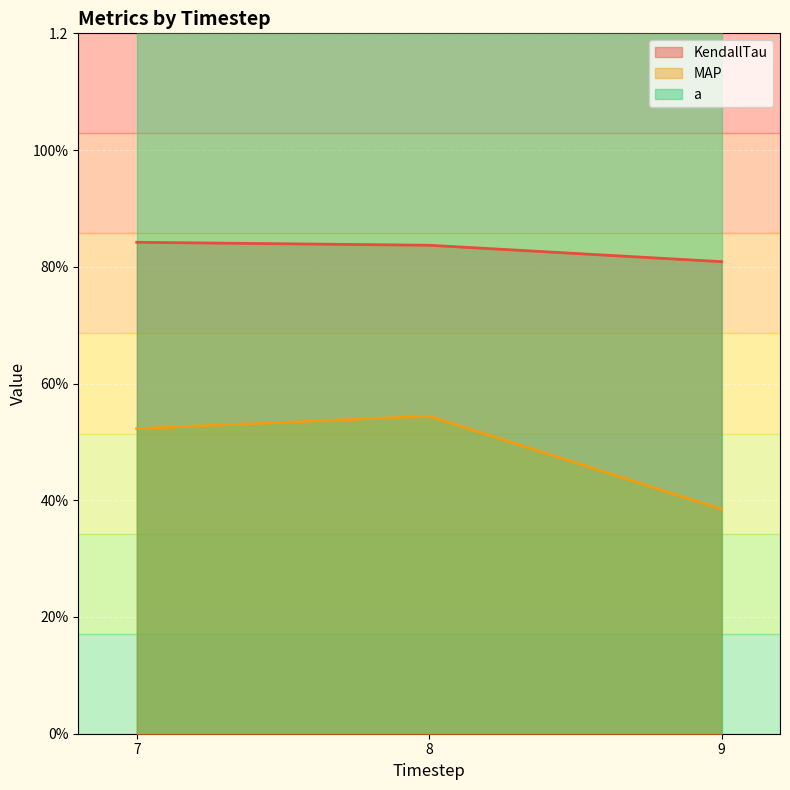

What is the minimum value for KendallTau?

0.8